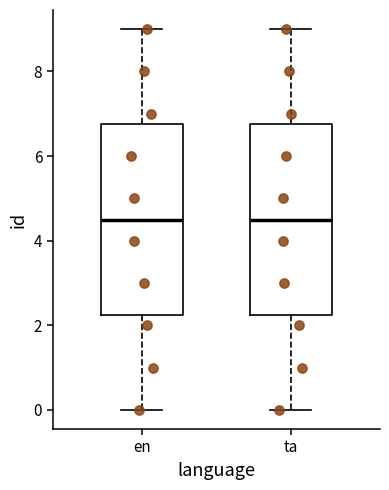

Reading left to right, read every box against the y-axis: the position of its median line, the range the box covers, and the ends of its whiskers. The values are not printed on the chart, so give them approximately, as read against the axis.

en: median 4.6, box 2.2 to 6.8, whiskers 0.0 to 9.0
ta: median 4.6, box 2.2 to 6.8, whiskers 0.0 to 9.0